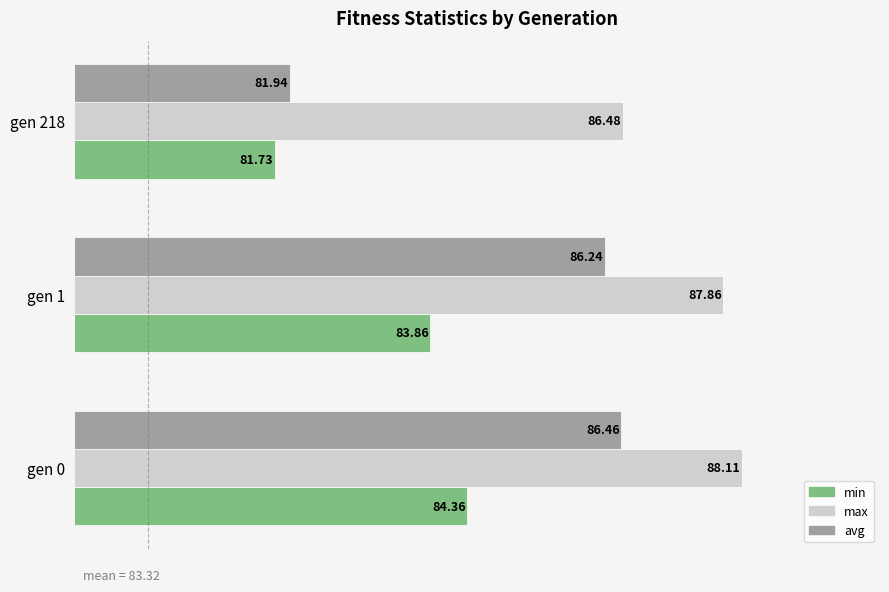

Which series has the largest total across all categories?

max